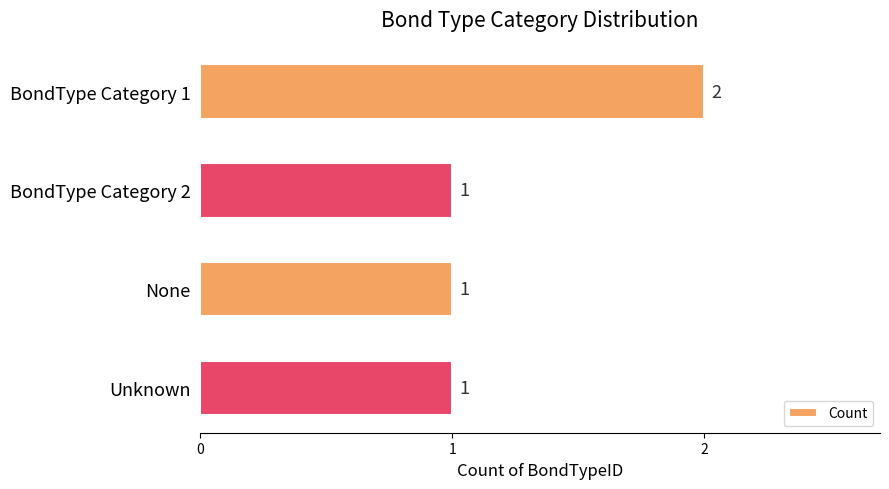

Which category has the highest value across all series?

BondType Category 1